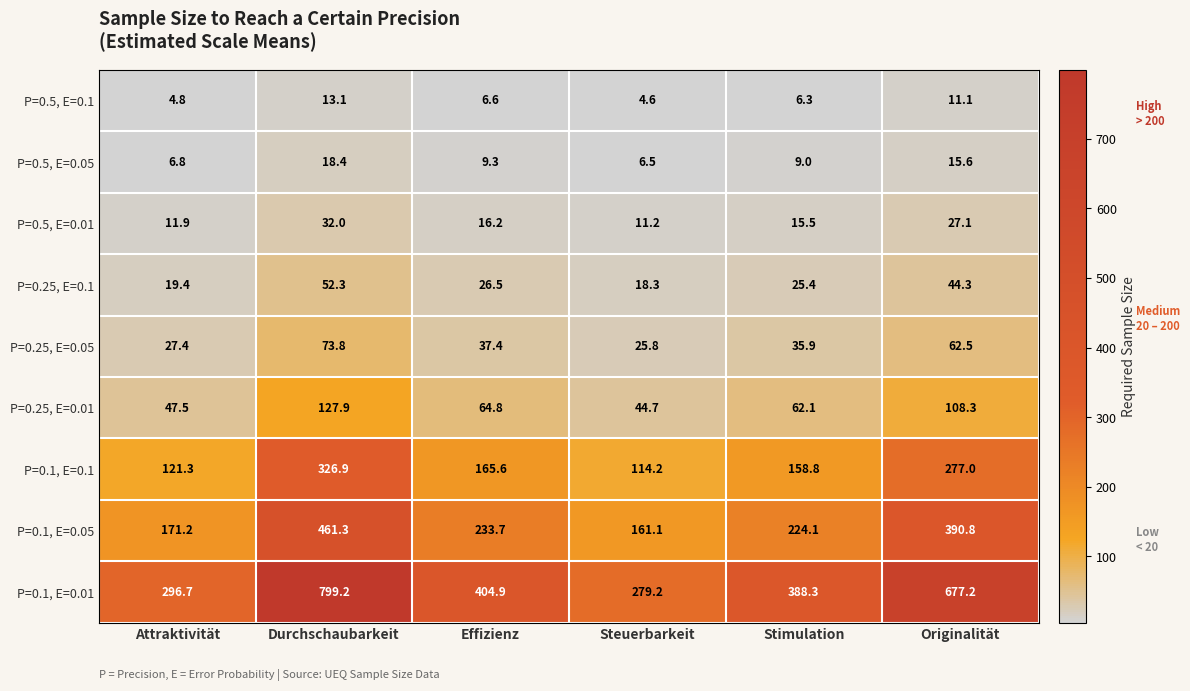

True or false: P=0.5, E=0.01 has a value of 11.2 at Steuerbarkeit.

True